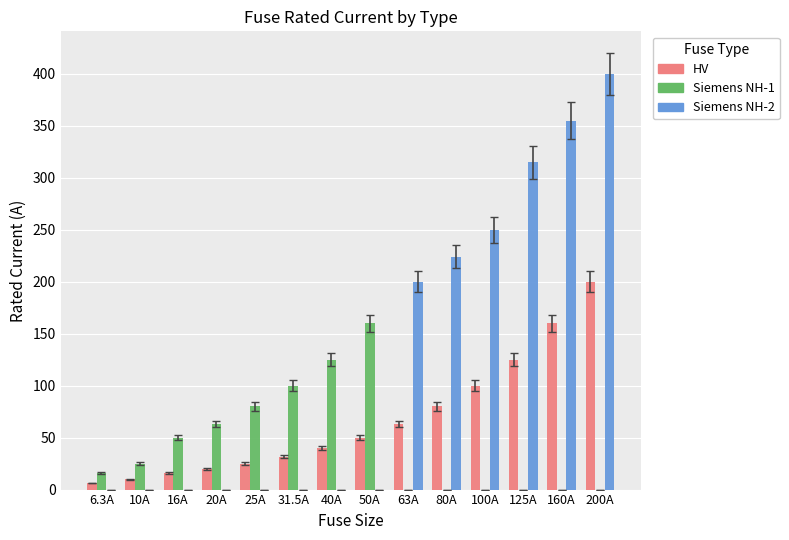

What is the sum of the Siemens NH-2 values at 160A and 40A?

355.0